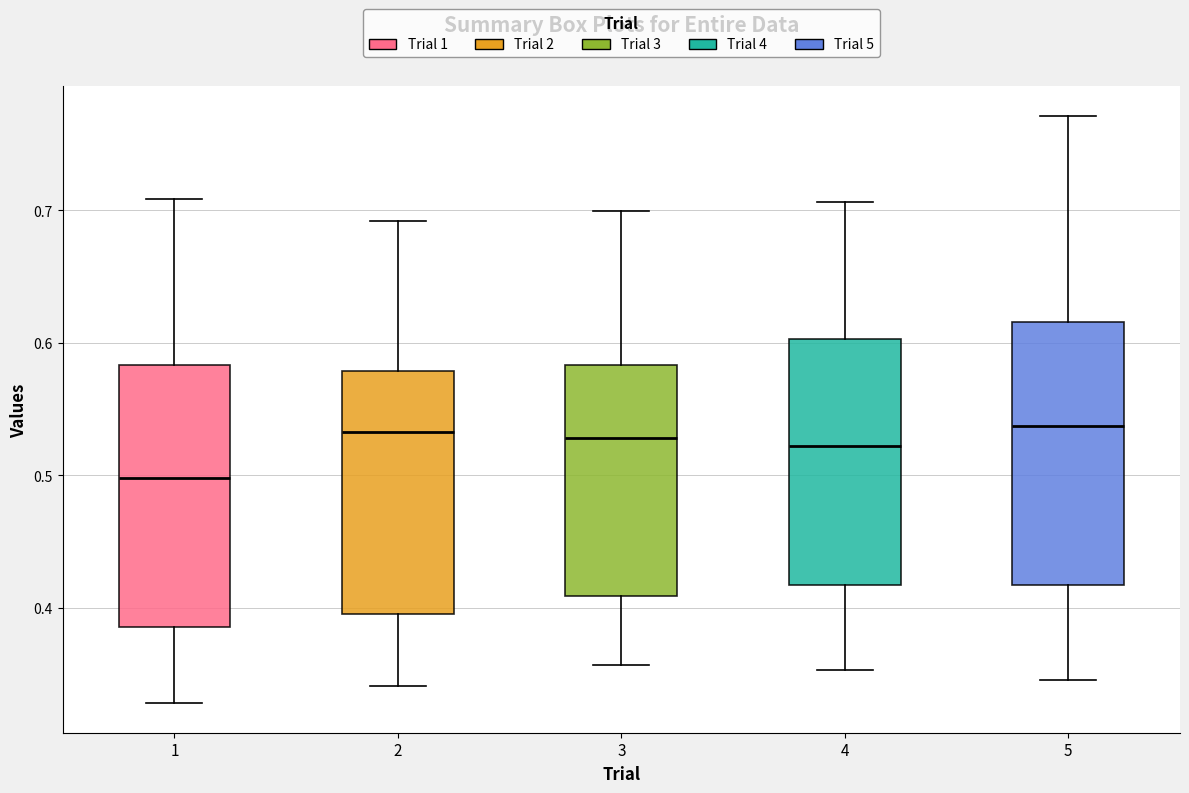

Which box's median line is the lowest?

1